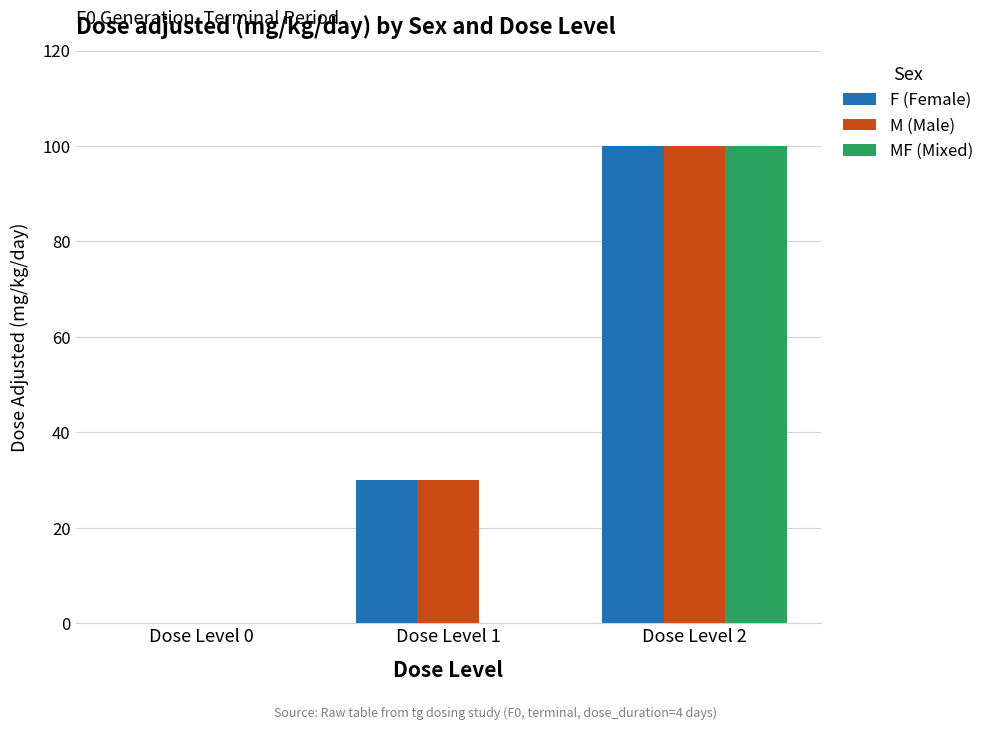

Reading left to right, list all the values displayed in this chart.

F (Female): Dose Level 0=0	Dose Level 1=30	Dose Level 2=100
M (Male): Dose Level 0=0	Dose Level 1=30	Dose Level 2=100
MF (Mixed): Dose Level 0=0	Dose Level 1=0	Dose Level 2=100